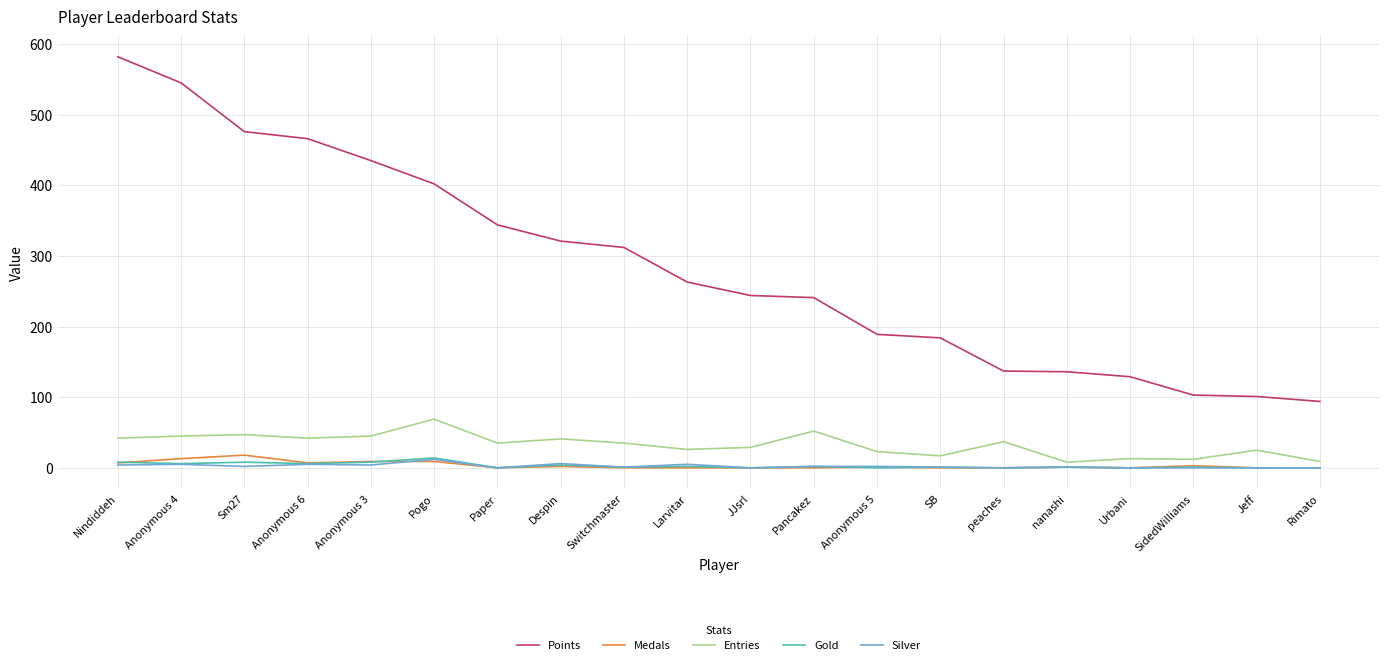

True or false: Points and Entries intersect in this chart.

False